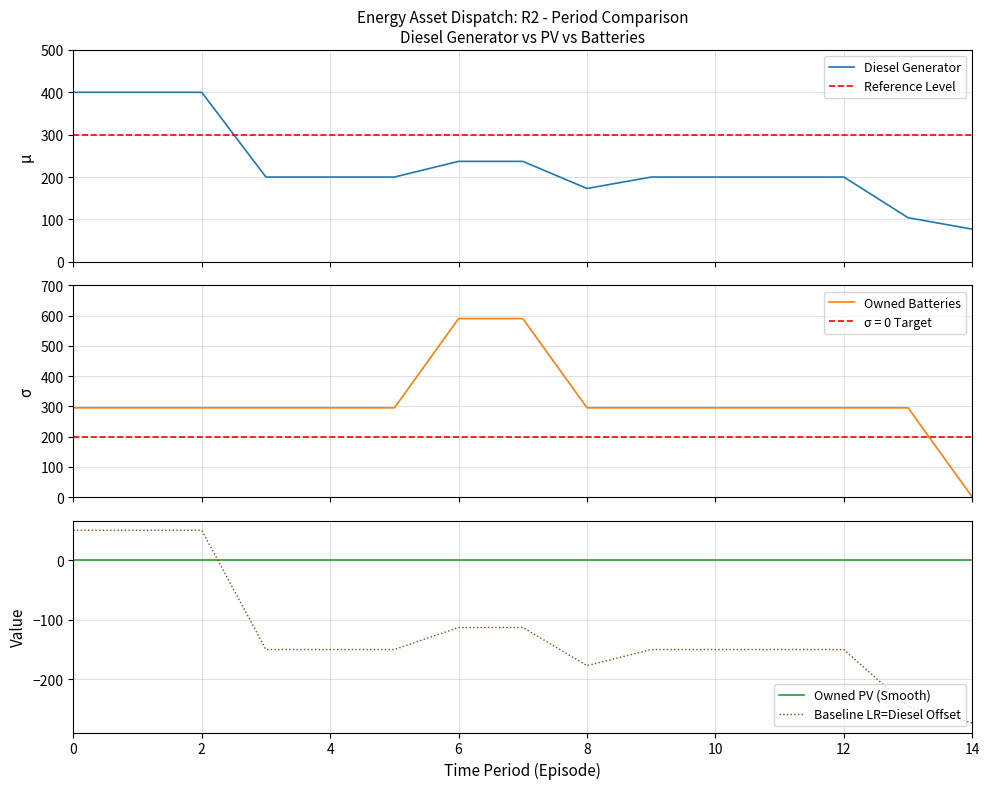

At which category is the sum across all series the highest?

6